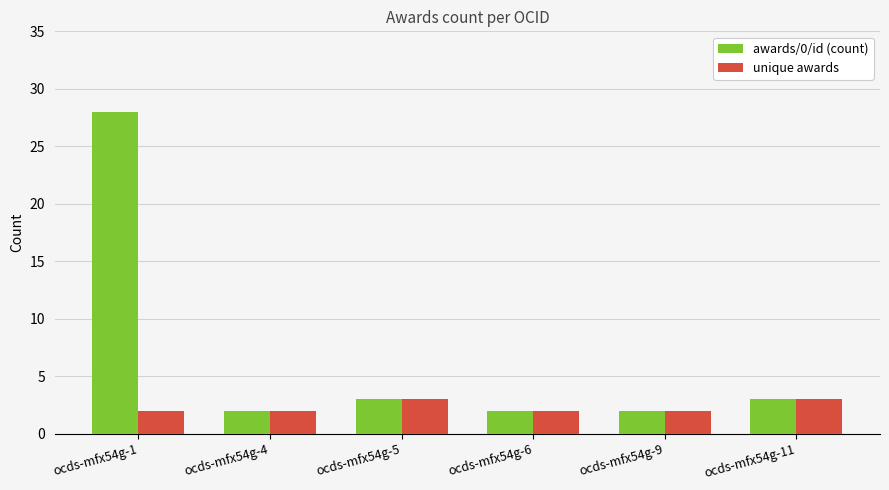

What is the value of the unique awards bar at the 1st from the left?

2